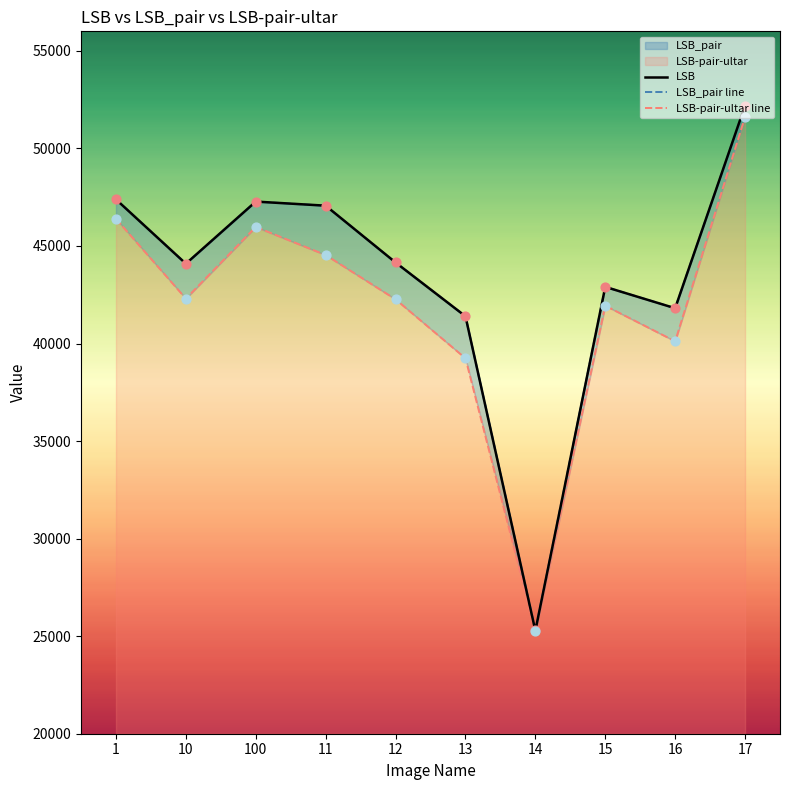

Which series contains the highest Y value?

LSB